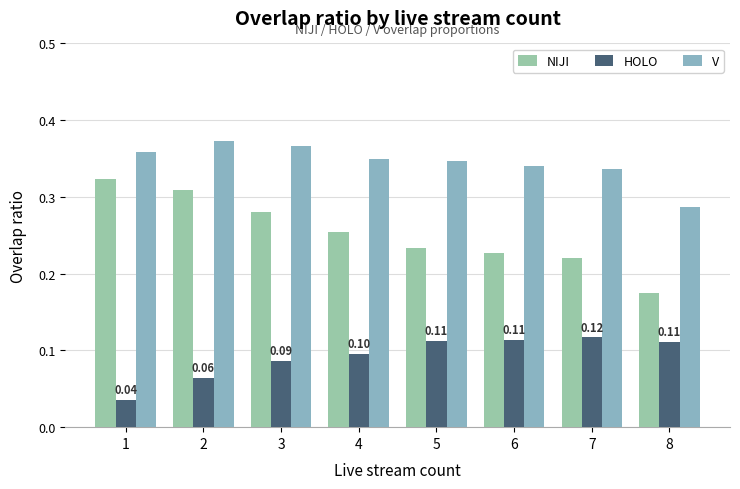

How many bars are there in each group?

3